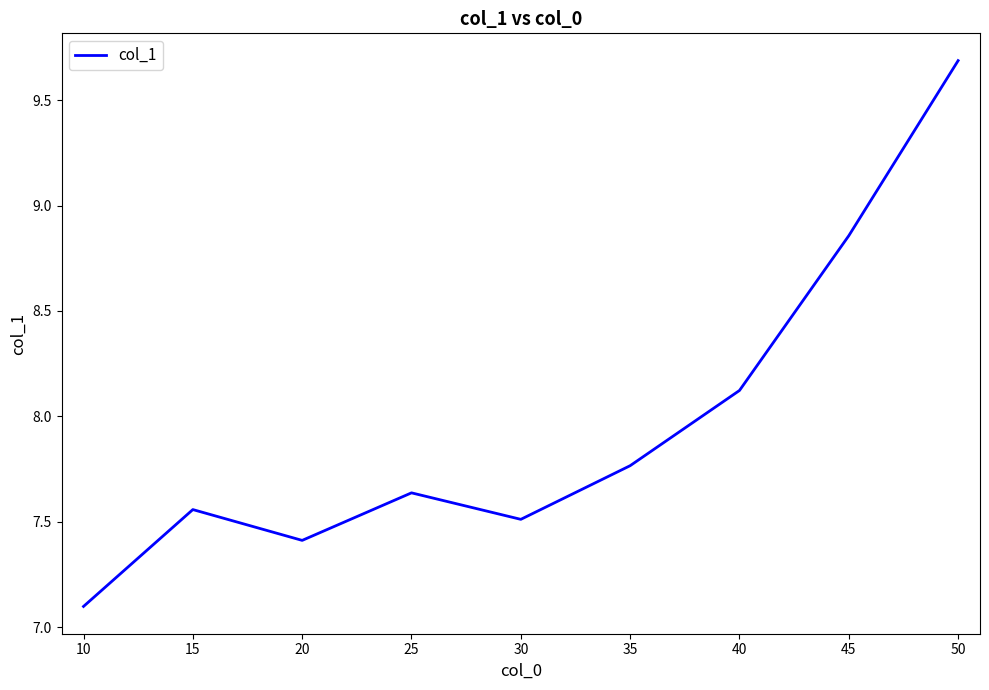

True or false: the data has more than 0 interior local peaks.

True